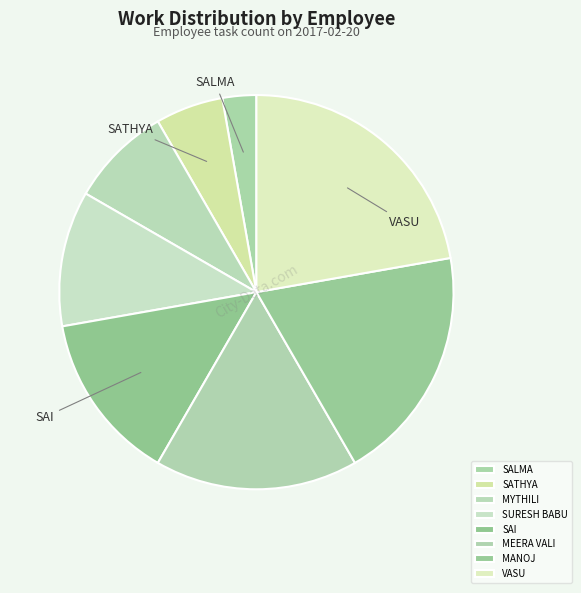

What percentage is the MEERA VALI slice, to the nearest percent?

17%